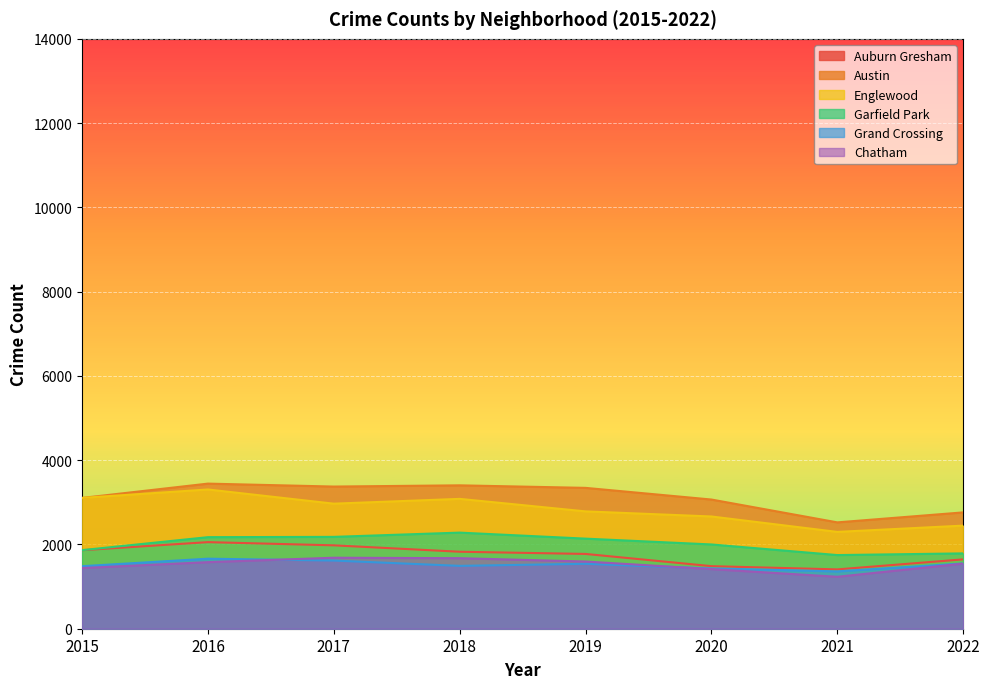

Is it true that Grand Crossing equals 1484 at 2015?

True